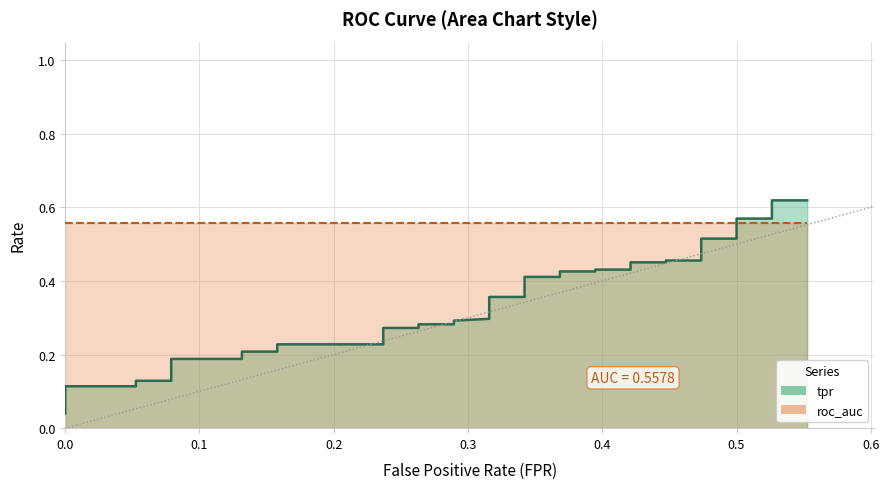

What is the average value?

0.3